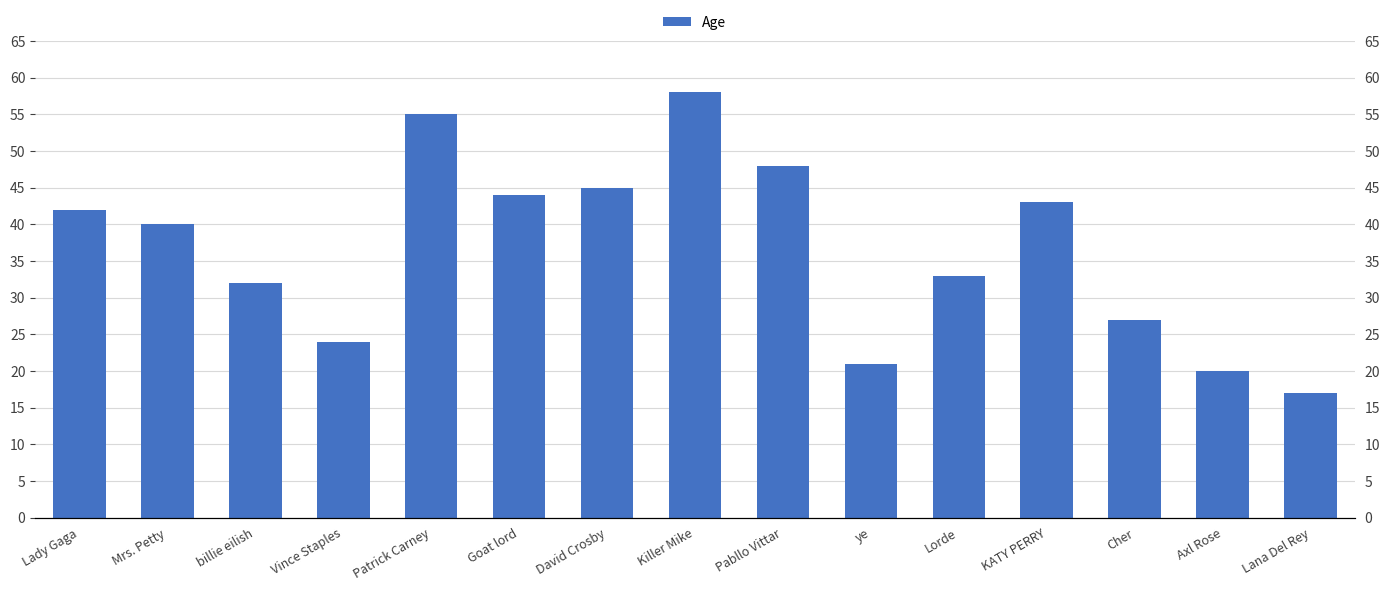

Approximately how many times larger is the value at Lorde compared to Goat lord?

0.8